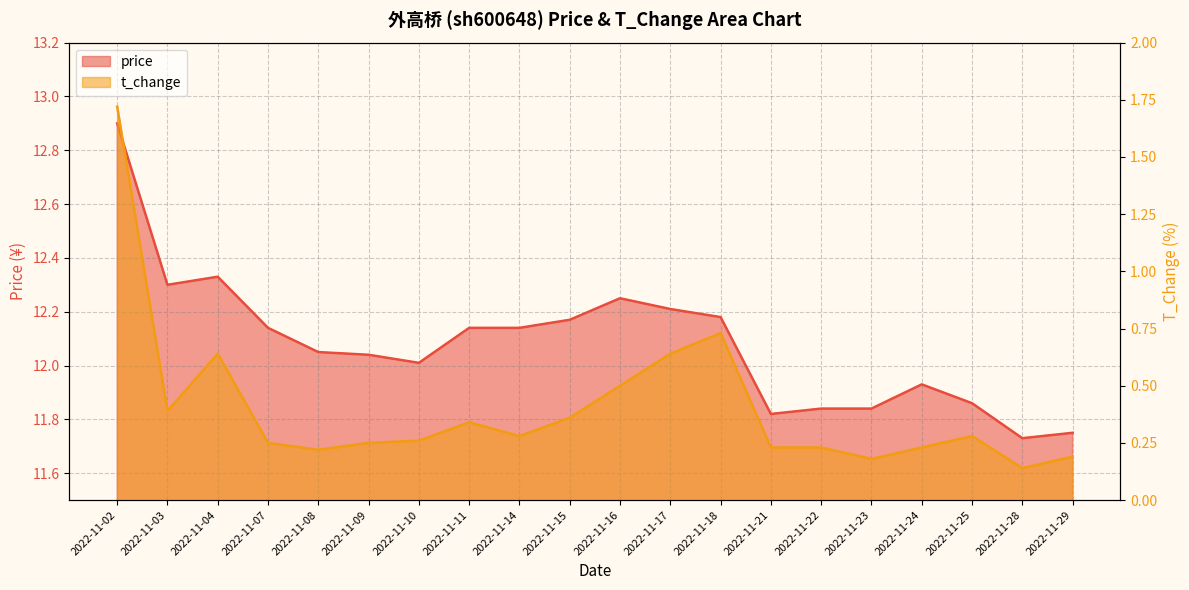

Reading right to left, transcribe all the data shown in this chart.

price: 11.8	11.7	11.9	11.9	11.8	11.8	11.8	12.2	12.2	12.2	12.2	12.1	12.1	12.0	12.0	12.1	12.1	12.3	12.3	12.9
t_change: 0.2	0.1	0.3	0.2	0.2	0.2	0.2	0.7	0.6	0.5	0.4	0.3	0.3	0.3	0.2	0.2	0.2	0.6	0.4	1.7